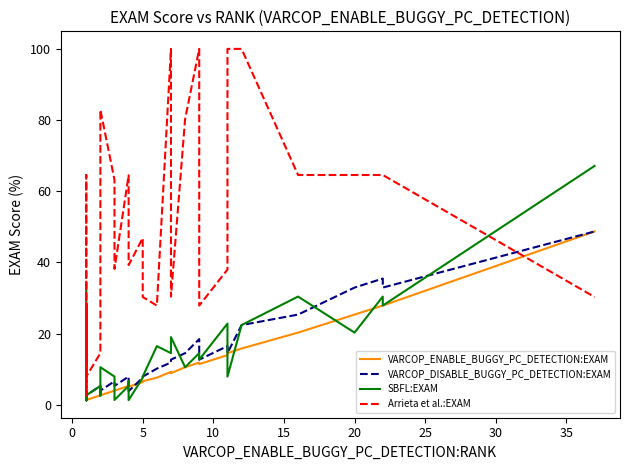

Which series has the largest total across all categories?

Arrieta et al.:EXAM